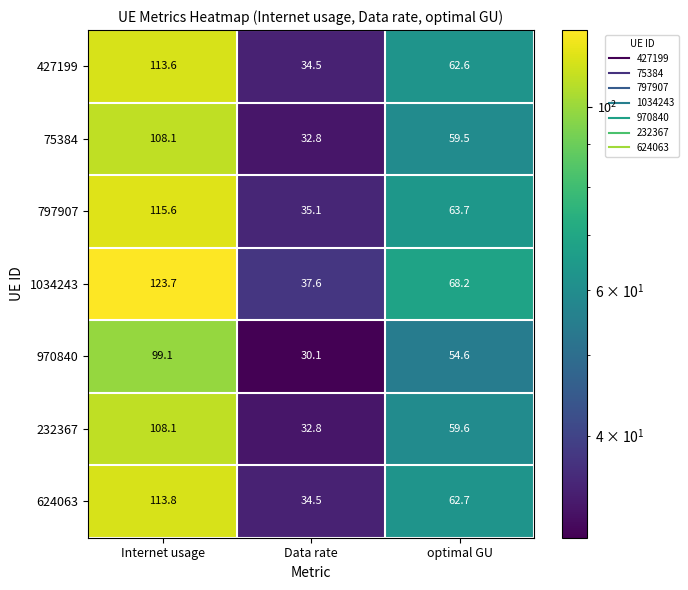

At which category is the sum across all series the highest?

Internet usage